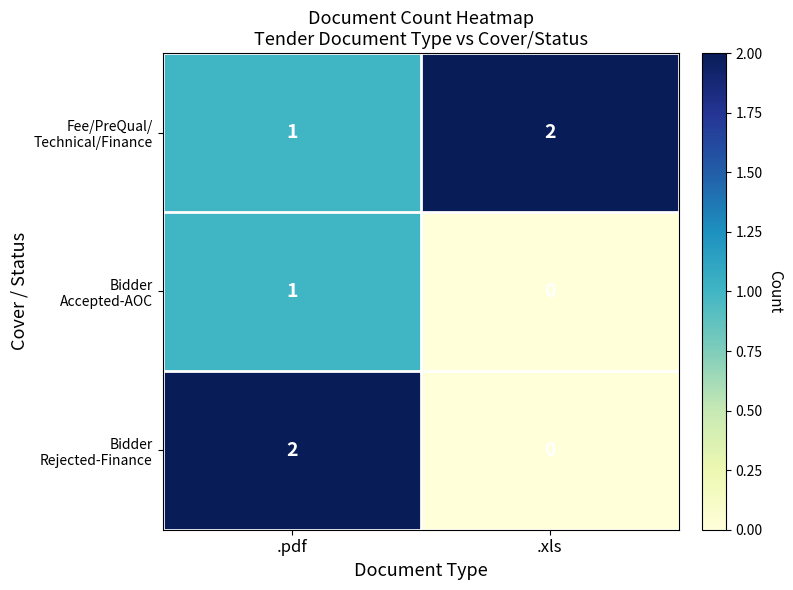

Which label corresponds to the smallest value in the chart?

.xls